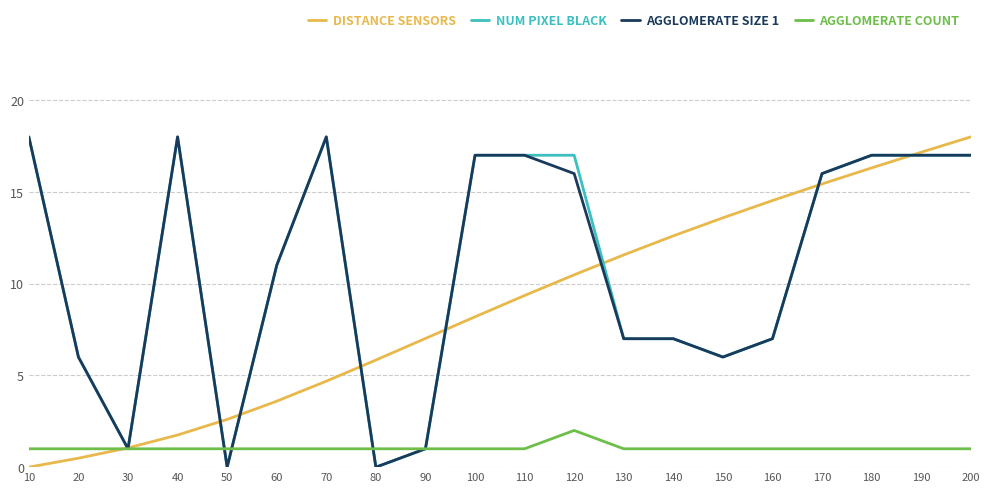

Count the number of categories in the chart.

20